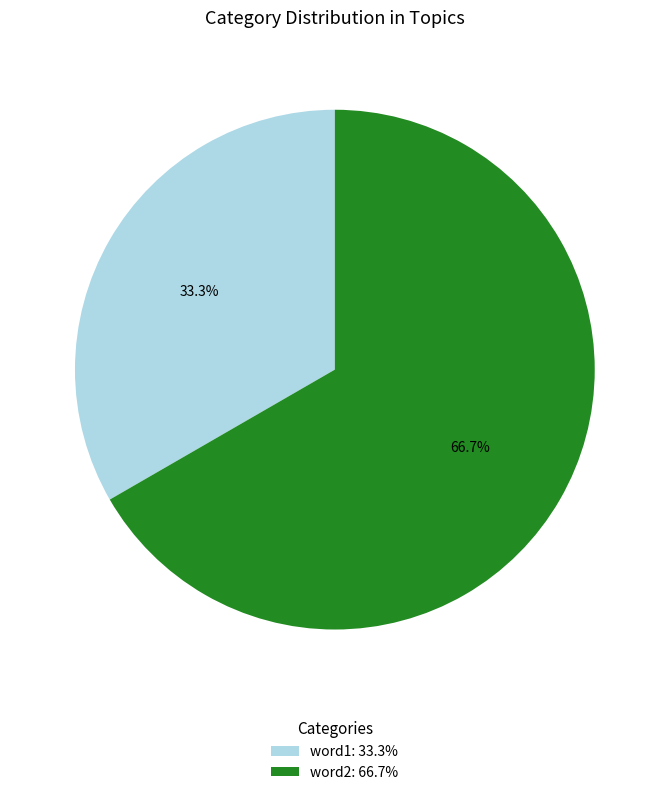

The word1 slice represents 39% of the pie. True or false?

False